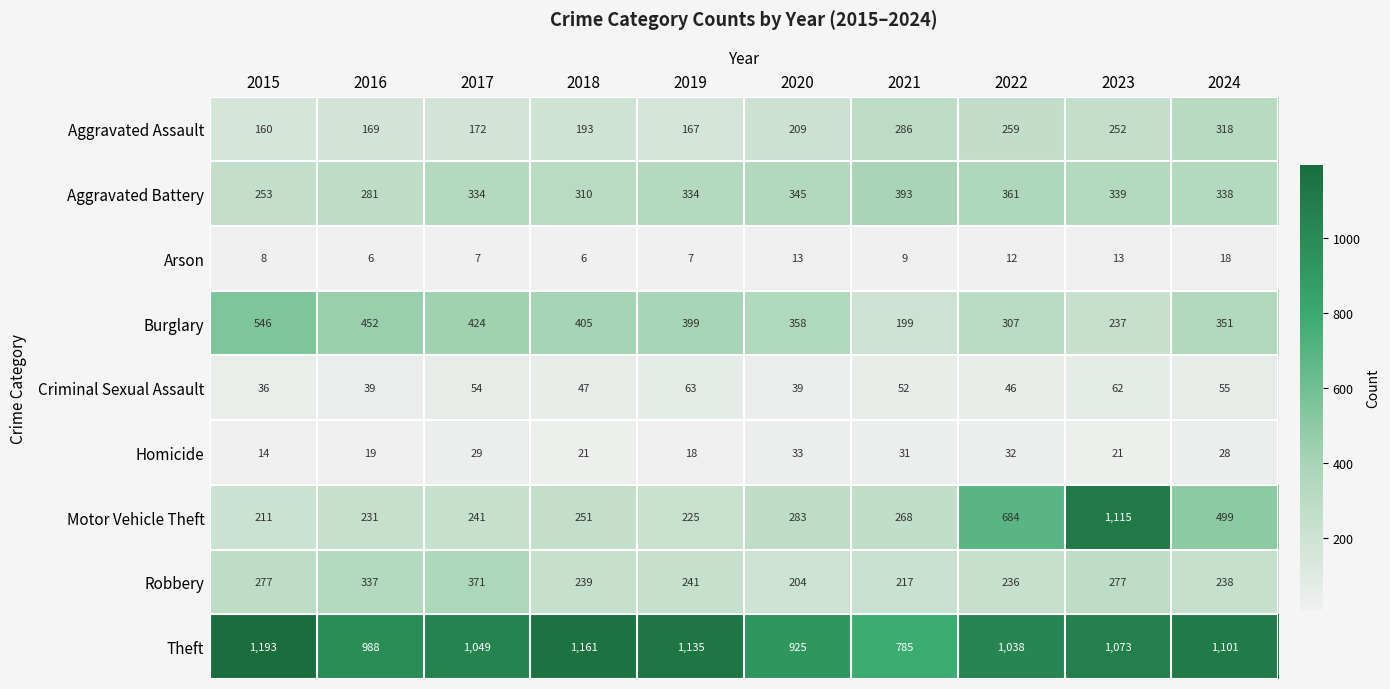

The Motor Vehicle Theft series shows 109 at 2017. True or false?

False